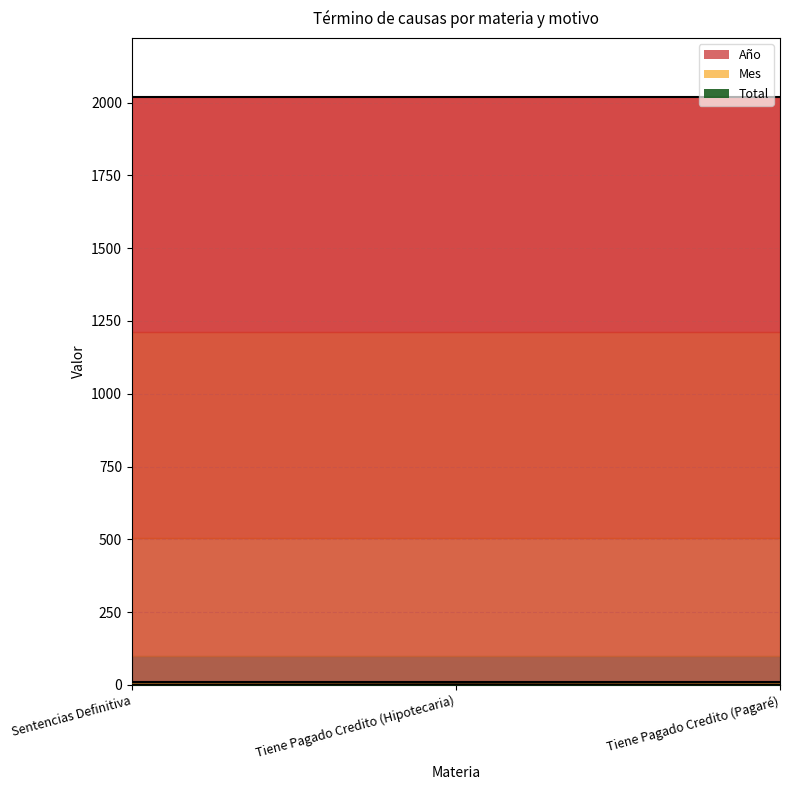

Reading left to right, transcribe all the data shown in this chart.

Año: Sentencias Definitiva=2020	Tiene Pagado Credito (Hipotecaria)=2020	Tiene Pagado Credito (Pagaré)=2020
Mes: Sentencias Definitiva=11	Tiene Pagado Credito (Hipotecaria)=11	Tiene Pagado Credito (Pagaré)=11
Total: Sentencias Definitiva=1	Tiene Pagado Credito (Hipotecaria)=2	Tiene Pagado Credito (Pagaré)=1